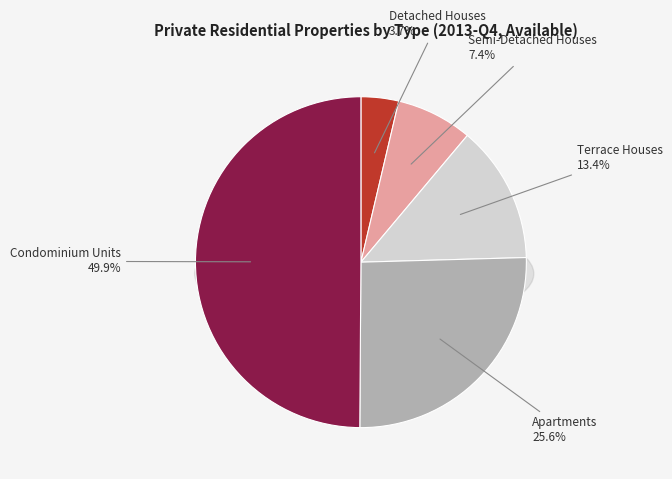

Count the number of slices in the pie.

5